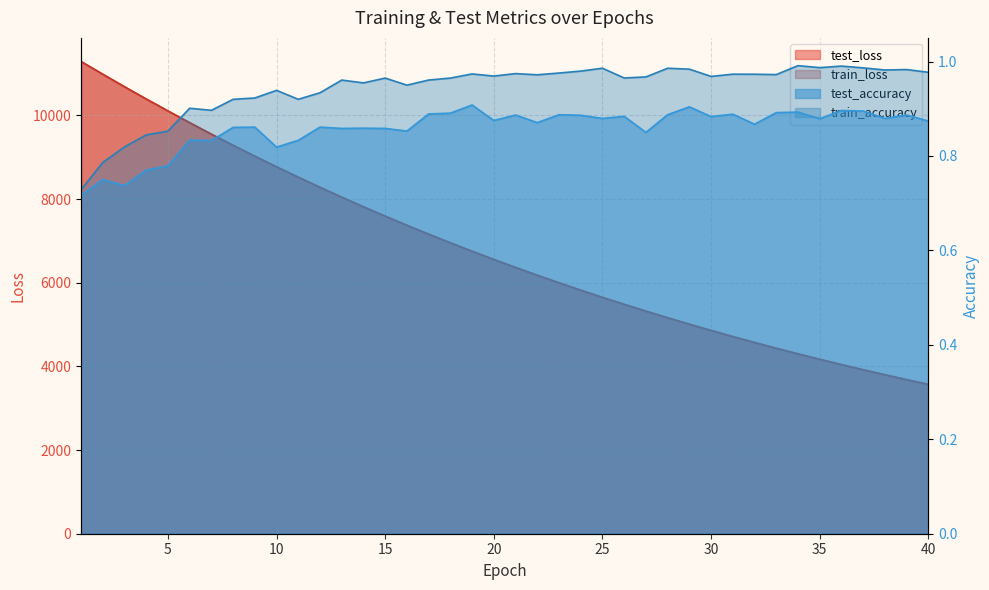

At which category does test_accuracy reach its first local peak?

2